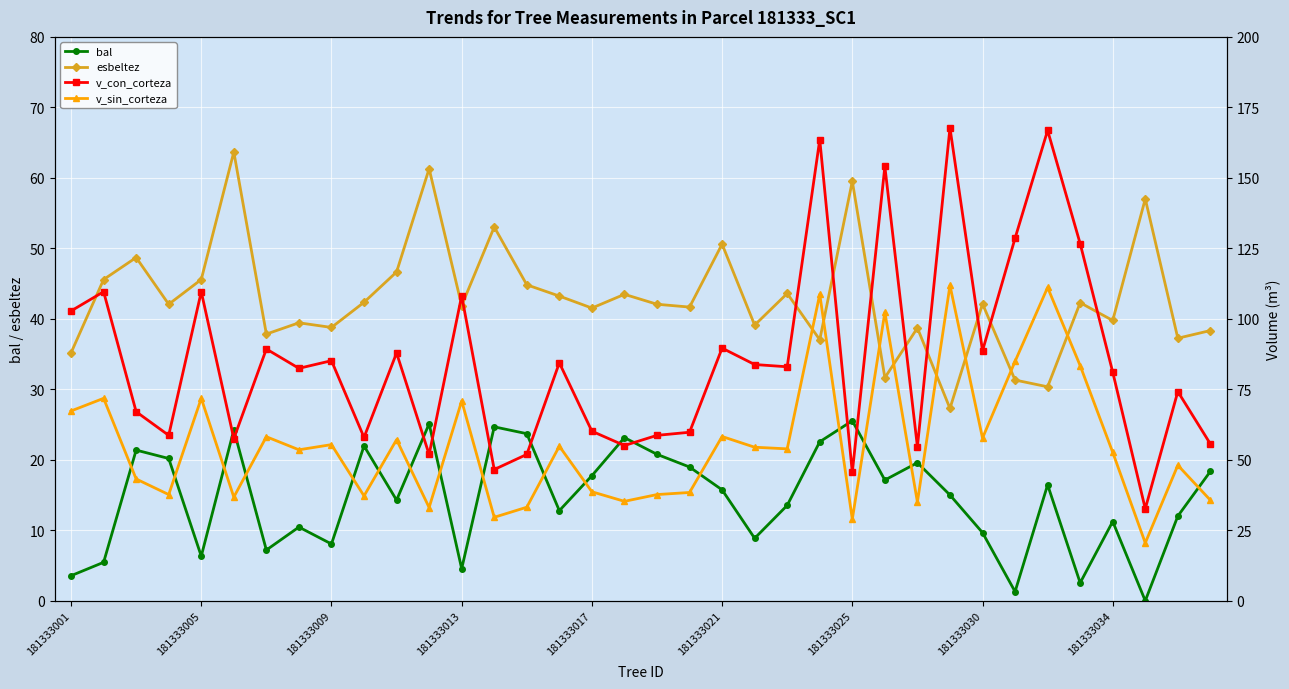

True or false: bal and v_con_corteza cross at least once.

False